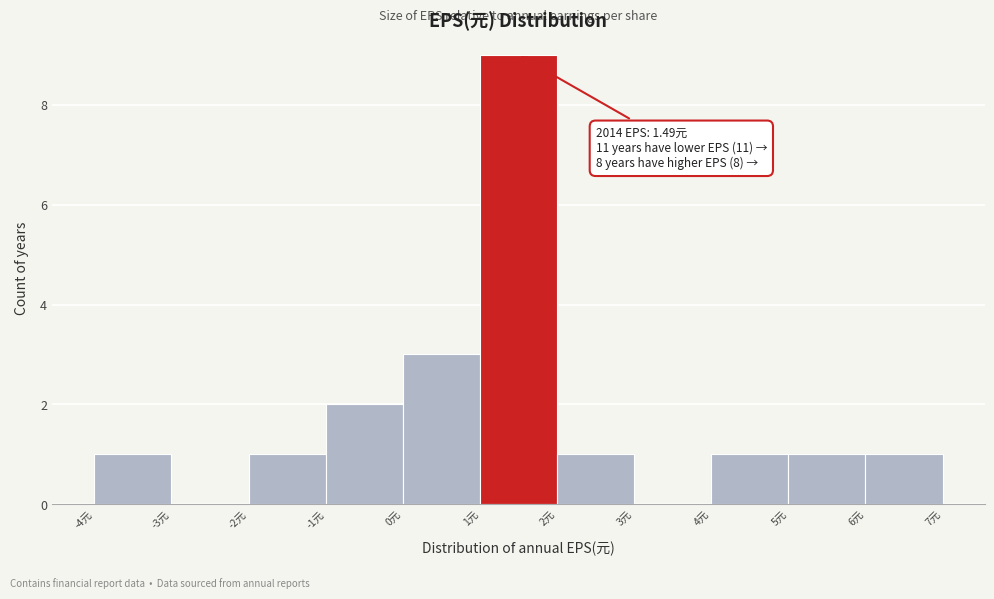

Over which range of the x-axis is the bar tallest?

1 to 2